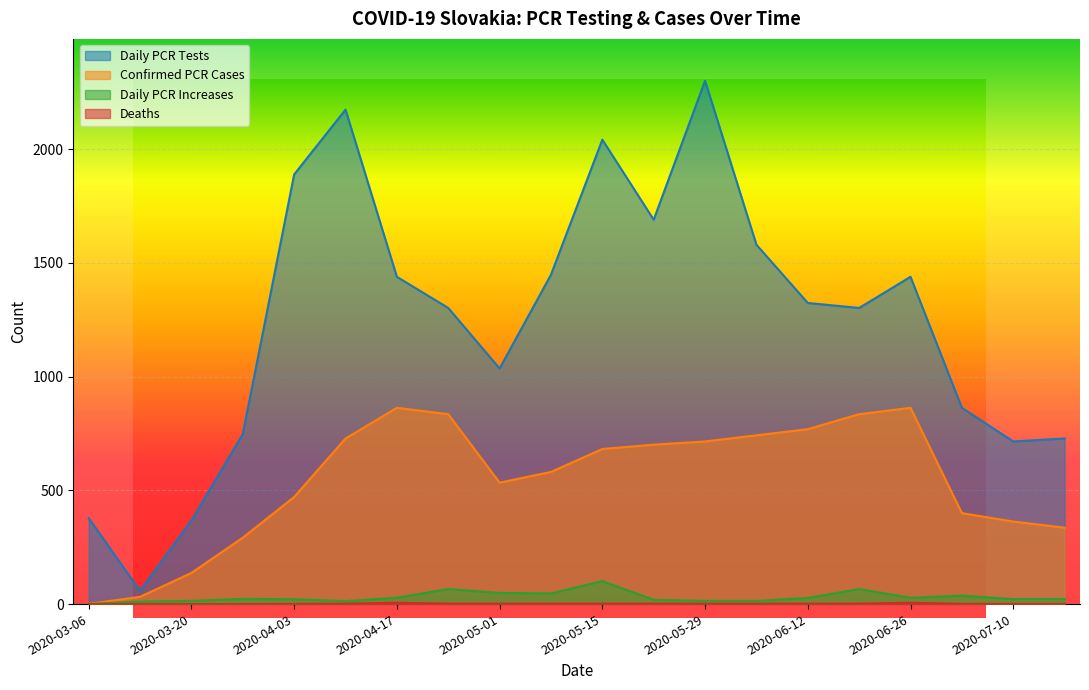

How many interior local peaks does the Deaths series have?

2